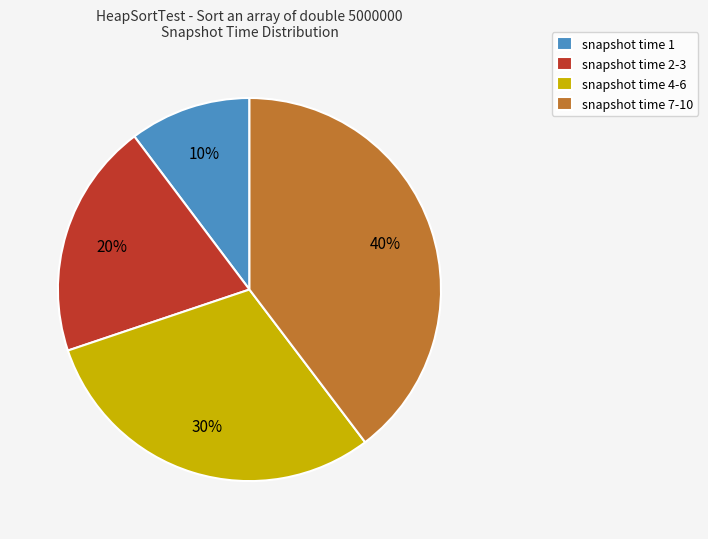

Rank the categories by value from lowest to highest.

snapshot time 1, snapshot time 2-3, snapshot time 4-6, snapshot time 7-10